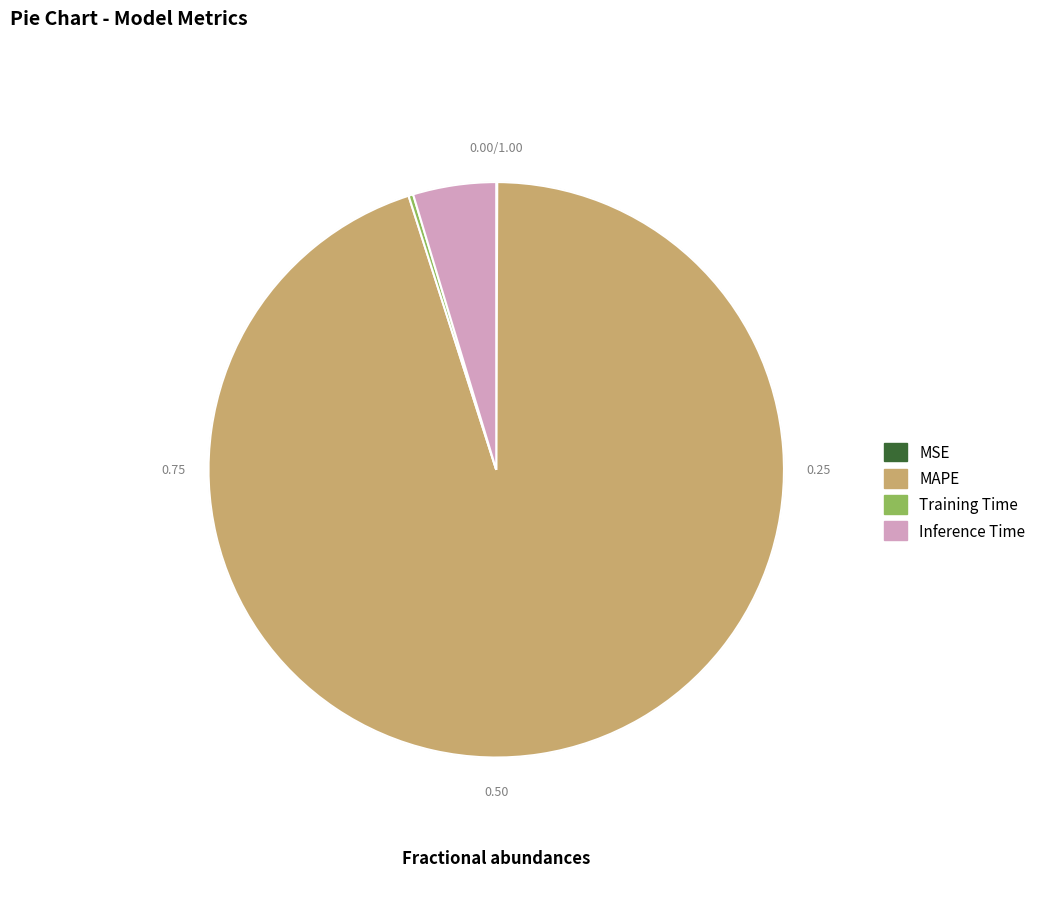

Is it true that MAPE is 95% of the pie?

True